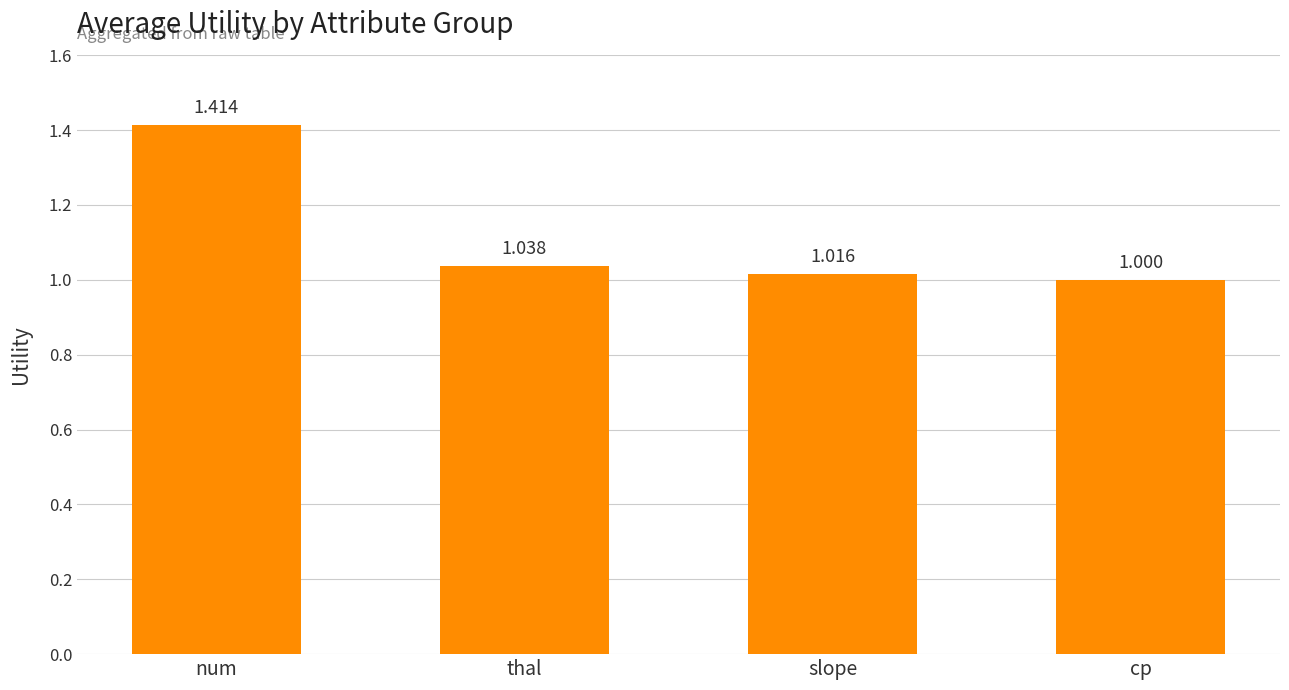

The value at cp is 0.3. True or false?

False